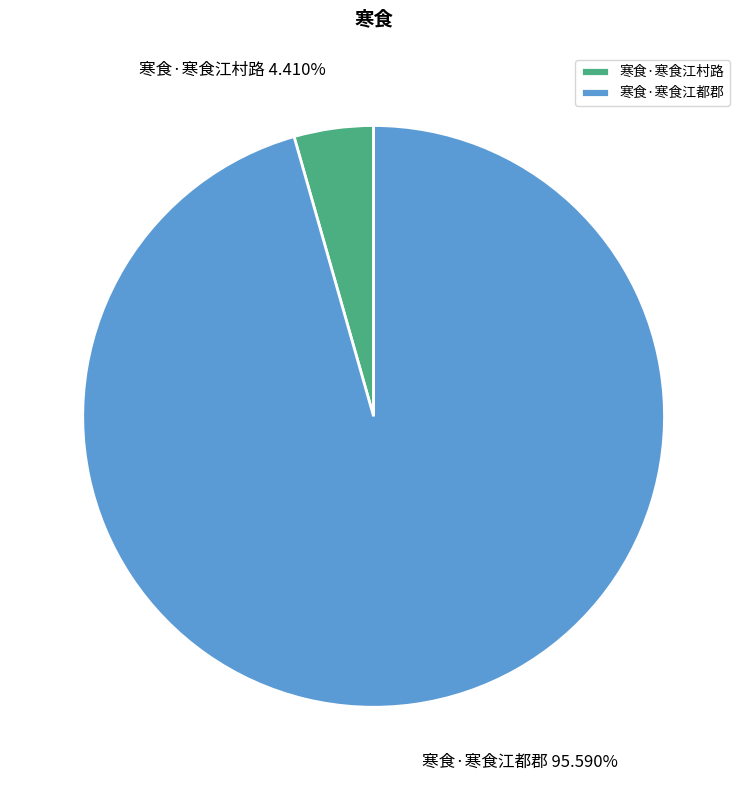

Is there a majority slice in this chart?

Yes